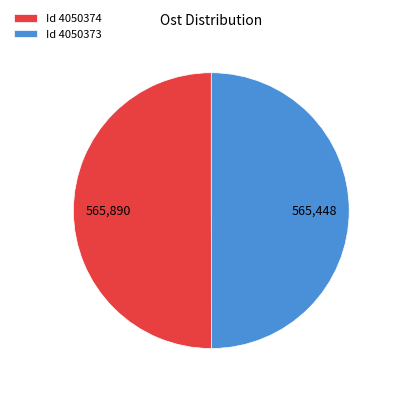

Do Id 4050374 and Id 4050373 together represent more than half of the pie?

Yes